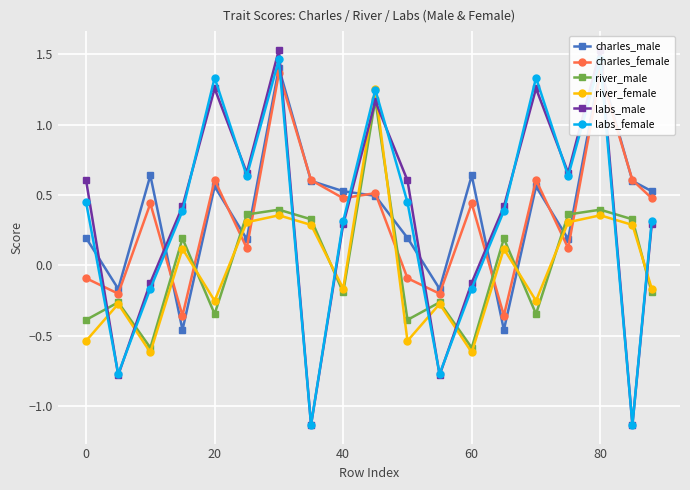

How many river_male values are between 0 and 1?

8